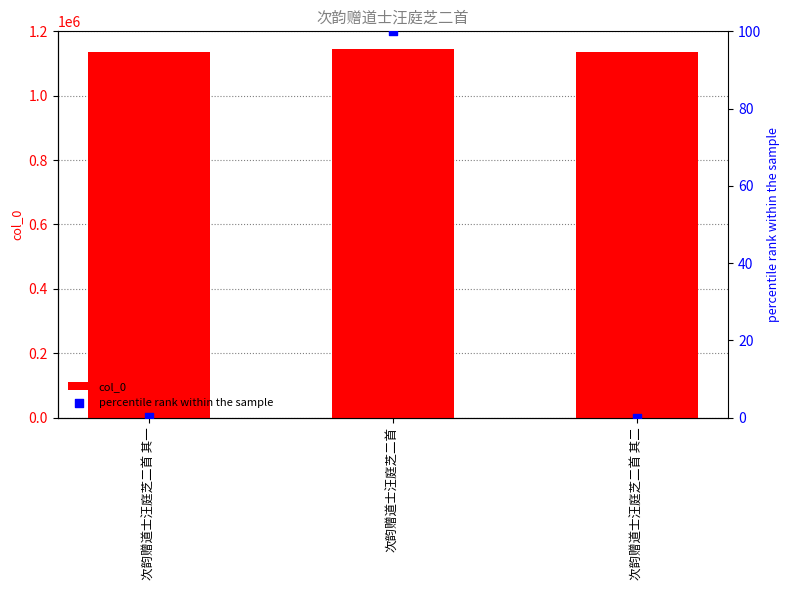

At which category is the sum across all series the highest?

次韵赠道士汪庭芝二首